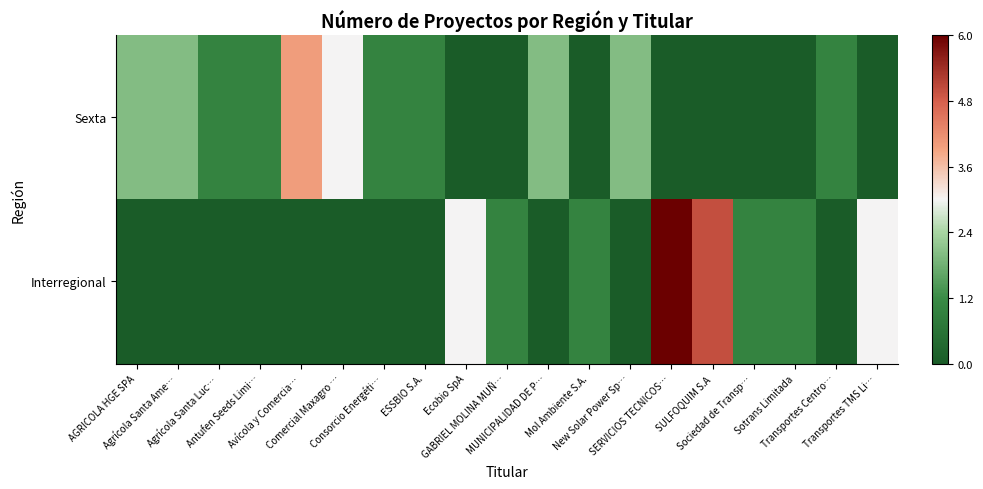

Reading left to right, extract all data points from this chart.

Sexta: AGRICOLA HGE SPA=2	Agrícola Santa Ame…=2	Agrícola Santa Luc…=1	Antufen Seeds Limi…=1	Avícola y Comercia…=4	Comercial Maxagro …=3	Consorcio Energéti…=1	ESSBIO S.A.=1	Ecobio SpA=0	GABRIEL MOLINA MUÑ…=0	MUNICIPALIDAD DE P…=2	Mol Ambiente S.A.=0	New Solar Power Sp…=2	SERVICIOS TECNICOS…=0	SULFOQUIM S.A=0	Sociedad de Transp…=0	Sotrans Limitada=0	Transportes Centro…=1	Transportes TMS Li…=0
Interregional: AGRICOLA HGE SPA=0	Agrícola Santa Ame…=0	Agrícola Santa Luc…=0	Antufen Seeds Limi…=0	Avícola y Comercia…=0	Comercial Maxagro …=0	Consorcio Energéti…=0	ESSBIO S.A.=0	Ecobio SpA=3	GABRIEL MOLINA MUÑ…=1	MUNICIPALIDAD DE P…=0	Mol Ambiente S.A.=1	New Solar Power Sp…=0	SERVICIOS TECNICOS…=6	SULFOQUIM S.A=5	Sociedad de Transp…=1	Sotrans Limitada=1	Transportes Centro…=0	Transportes TMS Li…=3